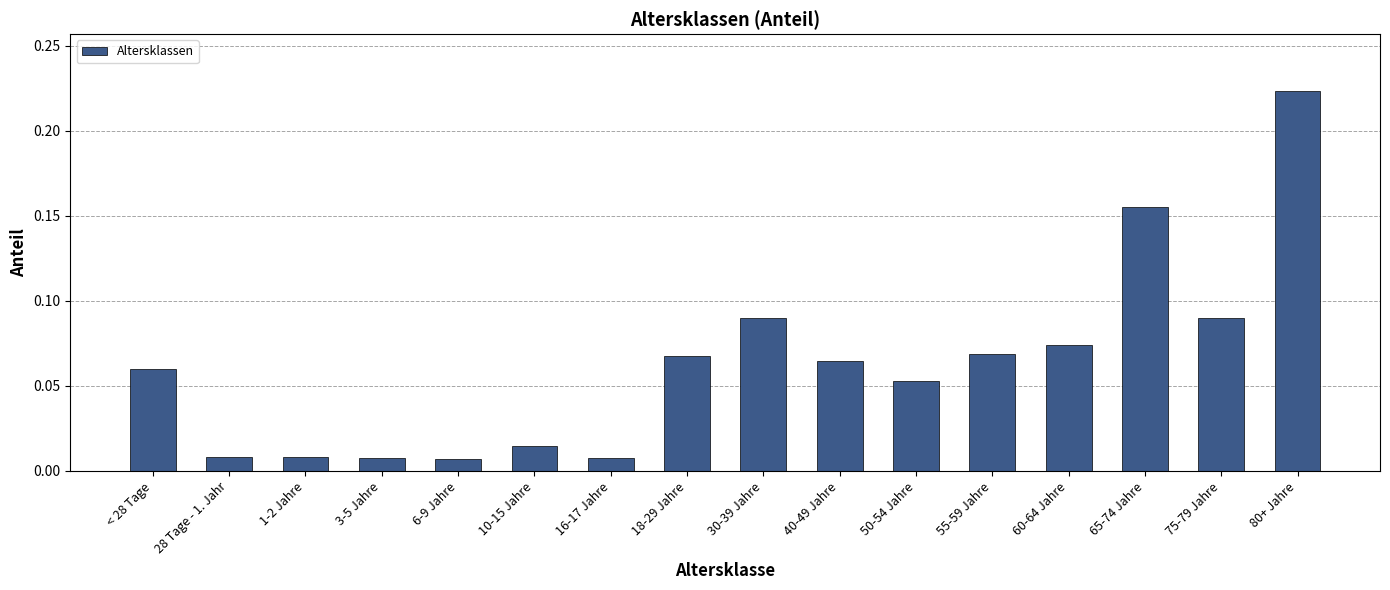

What is the change in value from 55-59 Jahre to 65-74 Jahre?

+0.1